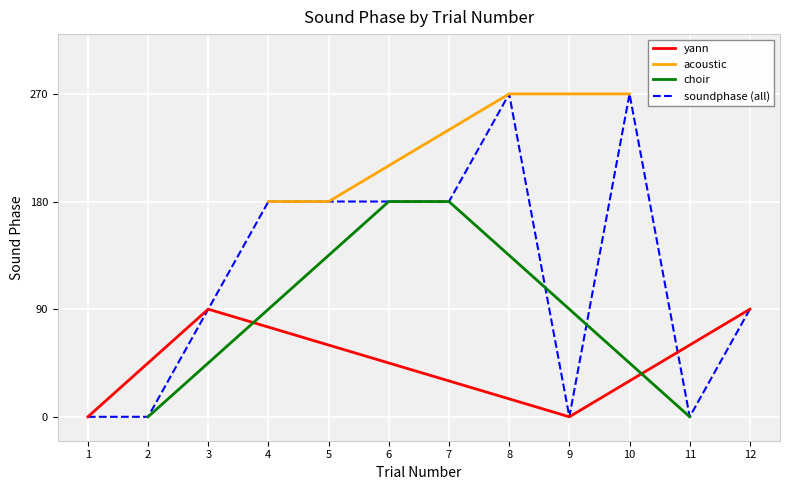

True or false: yann has more than 2 points higher than both neighbors.

False